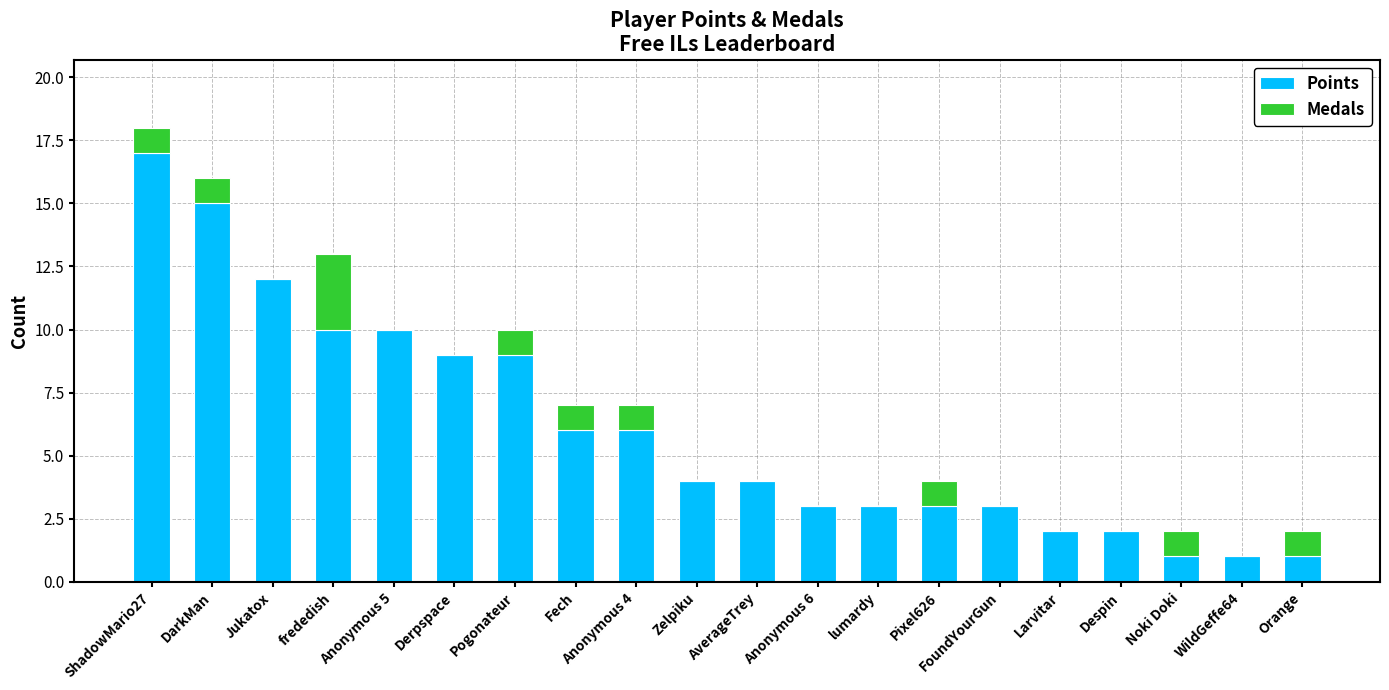

Which category has the highest value in the Points series?

ShadowMario27